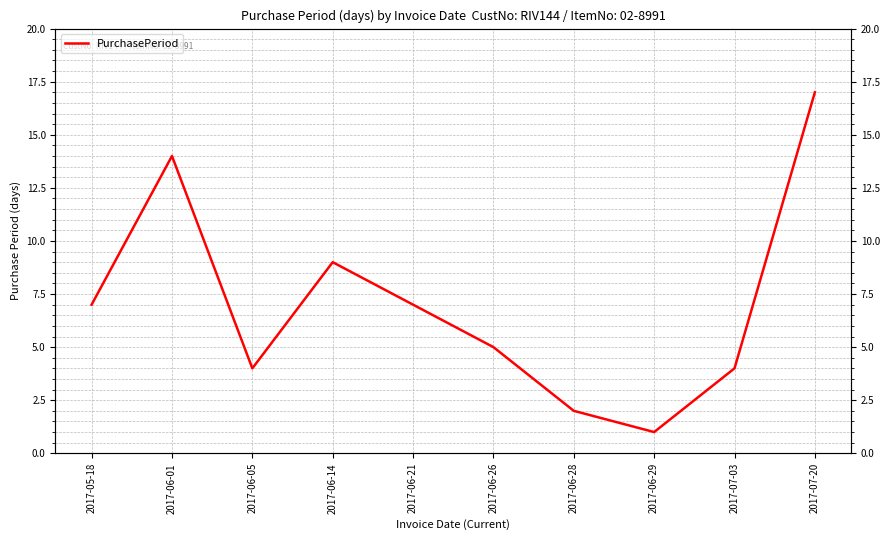

What is the change in value from 2017-06-01 to 2017-06-28?

-12